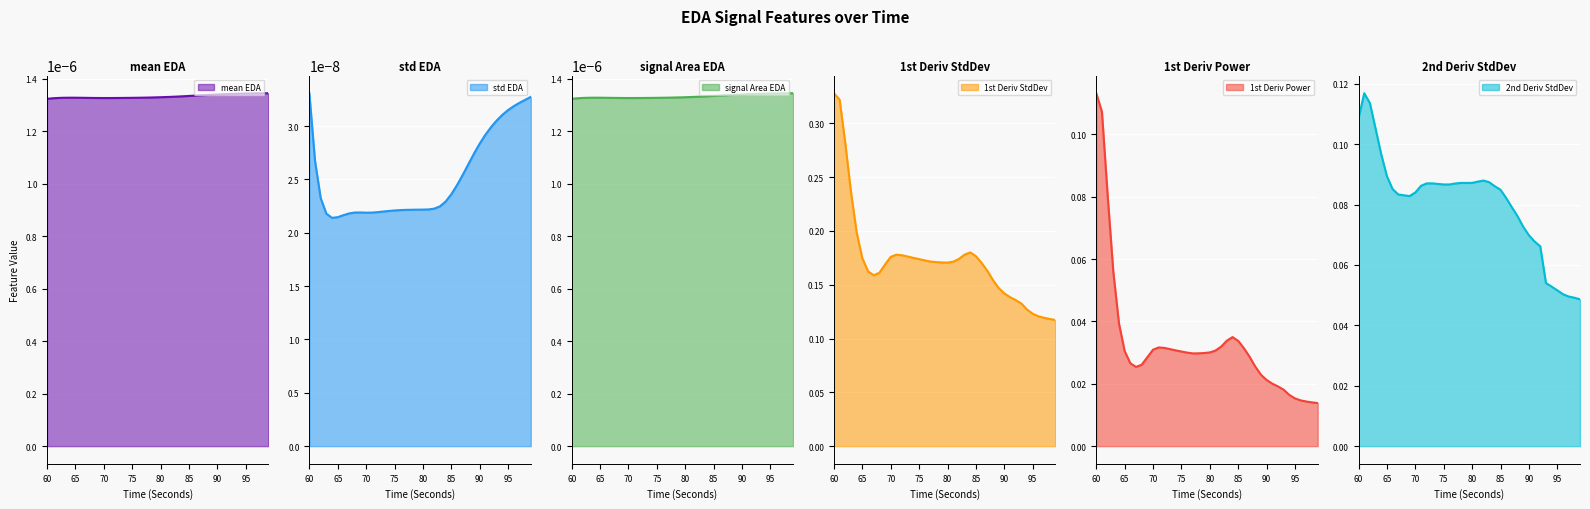

Rank the series by their maximum value, from highest to lowest.

firstDerivativeStdDev_EDA, secondDerivativeStdDev_EDA, firstDerivativePower_EDA